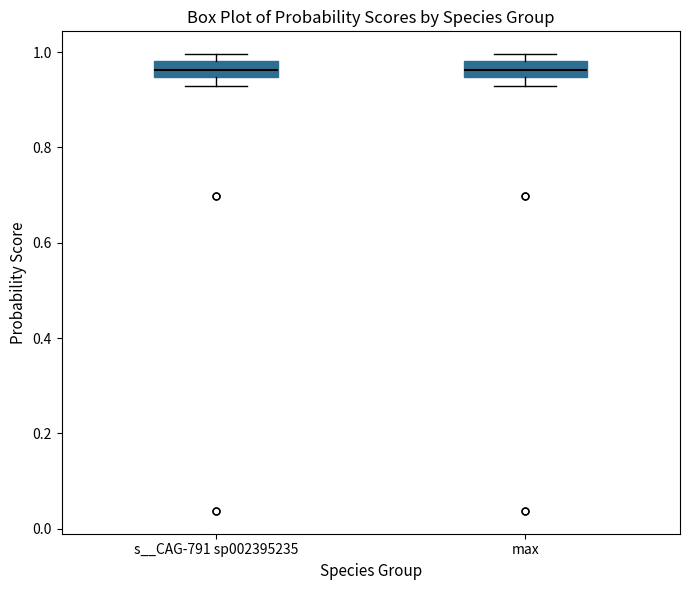

Where is the lower edge of the box for s__CAG-791 sp002395235 on the y-axis? The values are not printed on the chart, so give them approximately, as read against the axis.

0.94